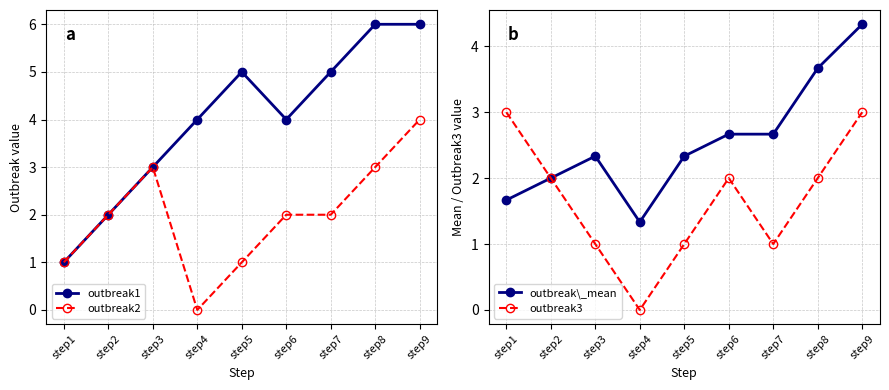

How many values in the outbreak1 series exceed 4?

4